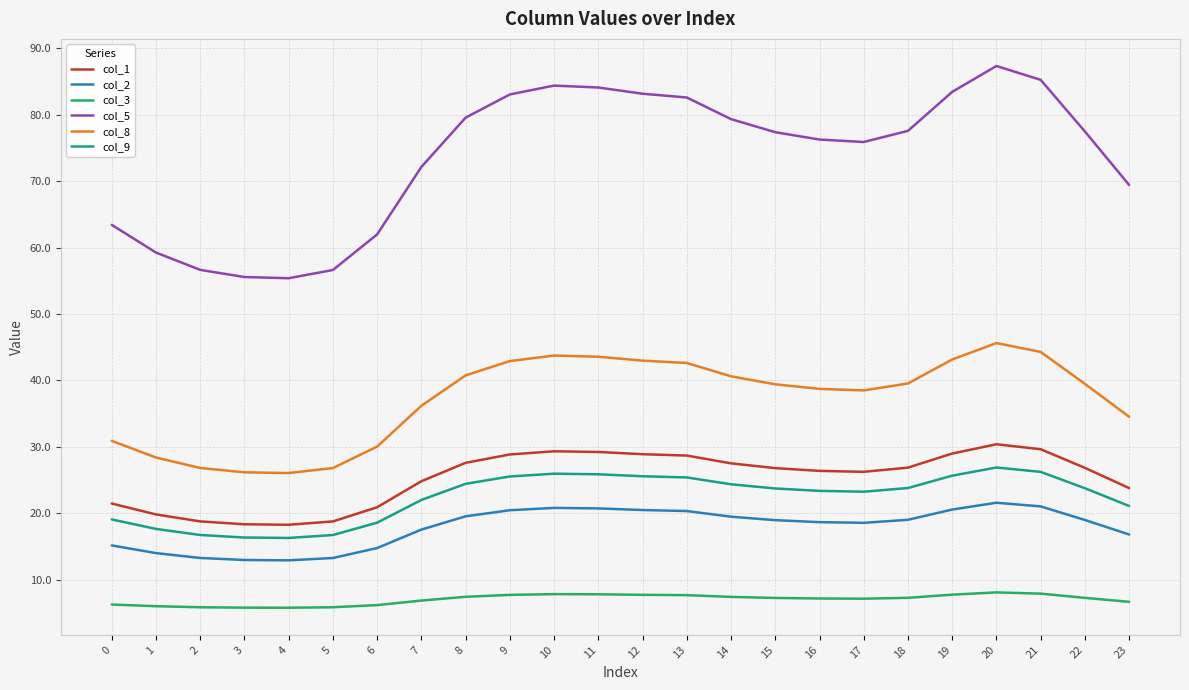

What is the sum of all col_1 values?

607.2